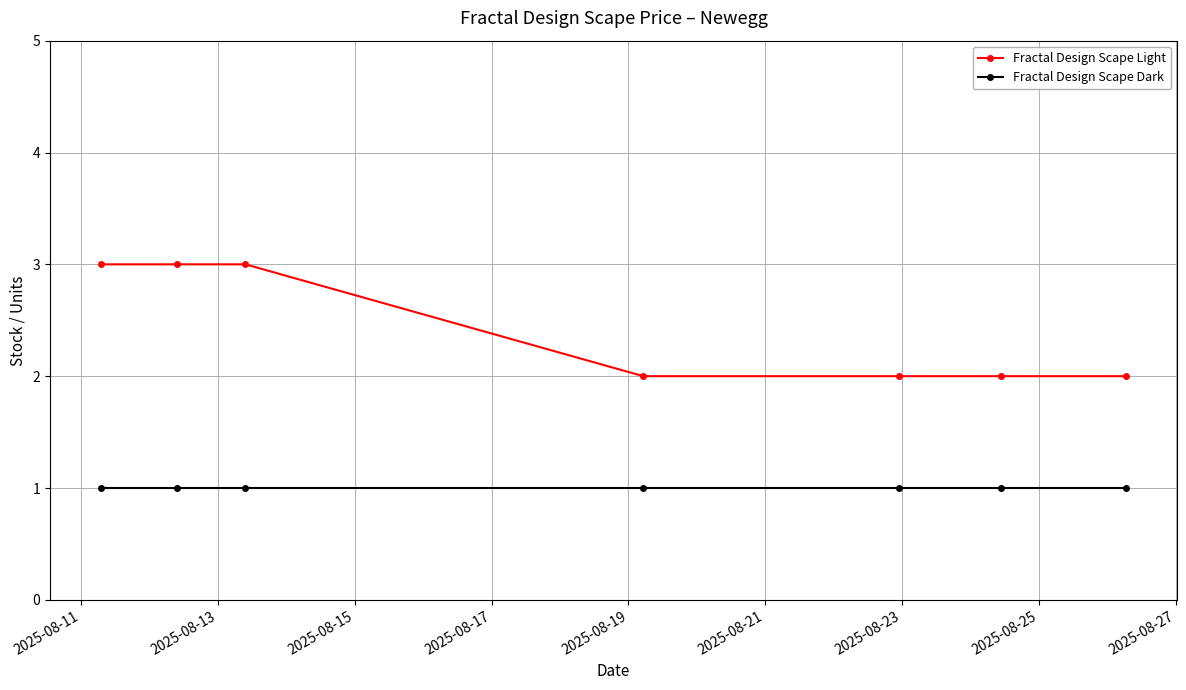

How many lines are shown in the chart?

2